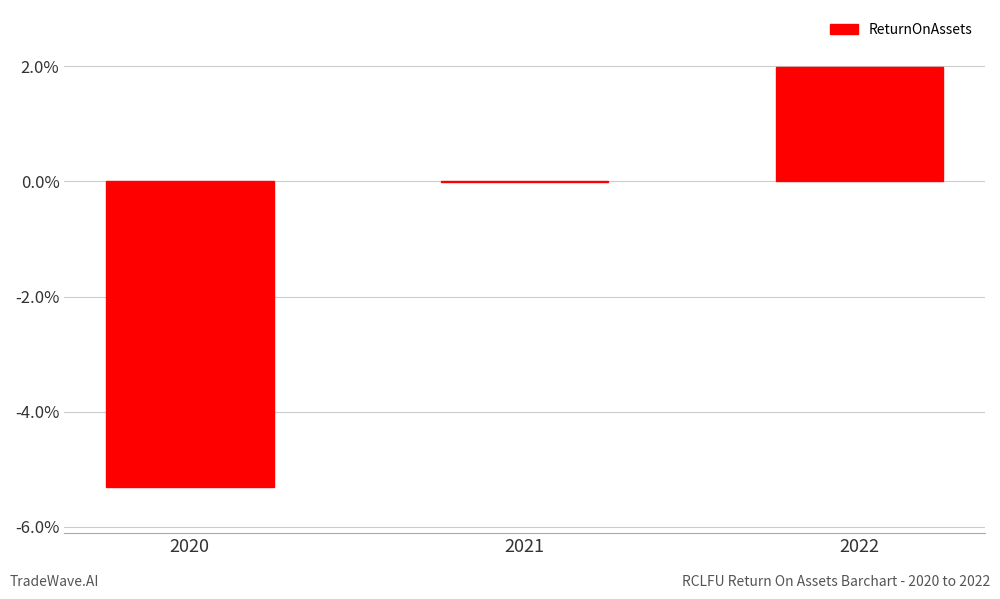

What is the sum of all values?

-3.3